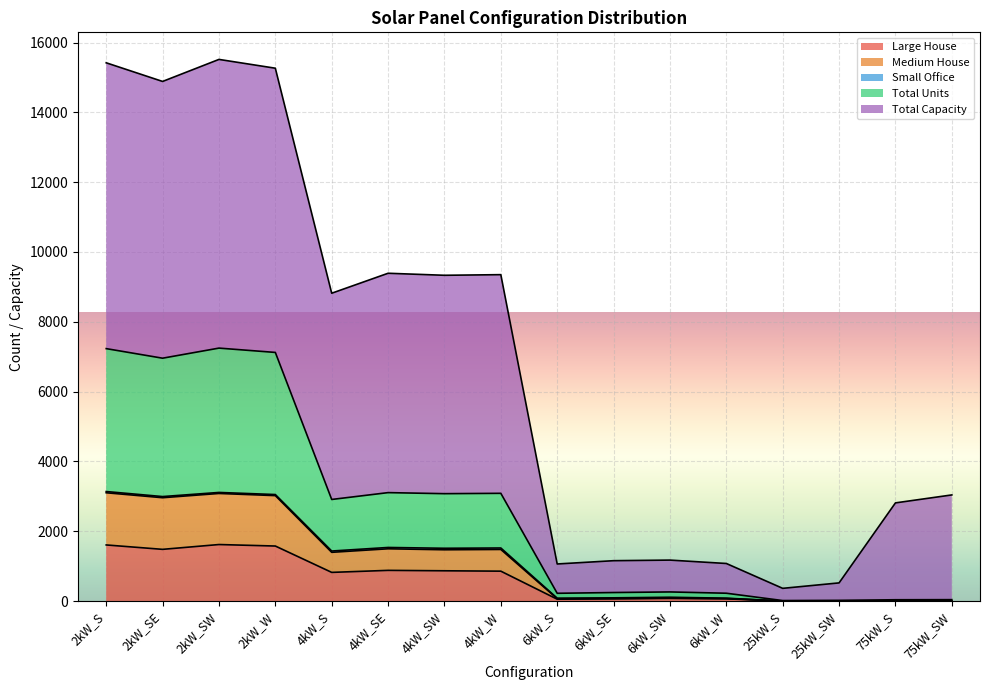

At which category is the sum across all series the highest?

2kW_SW